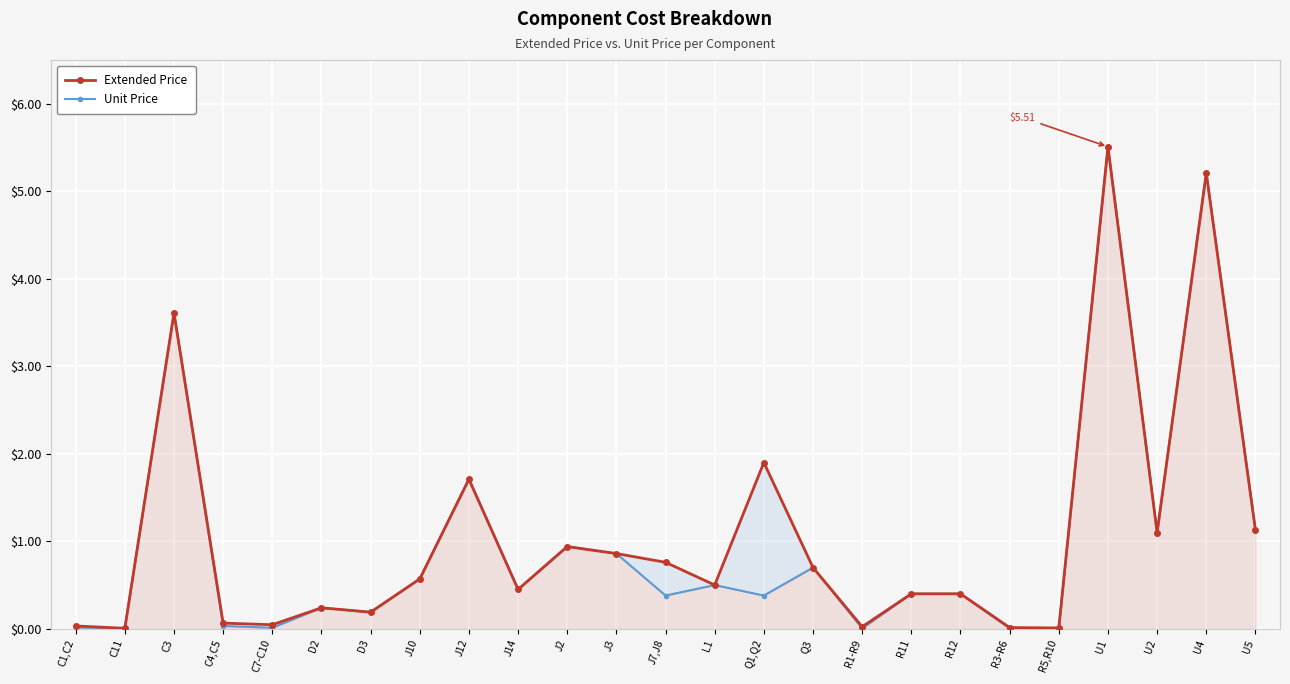

Read the Extended Price value at J10.

0.6